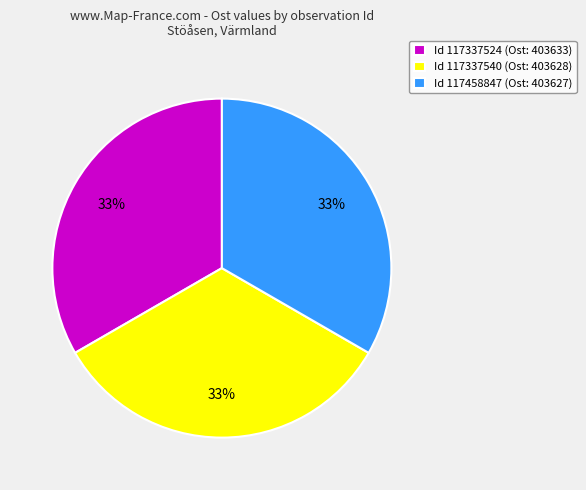

Does Id 117458847 (Ost: 403627) represent more than half of the total?

No